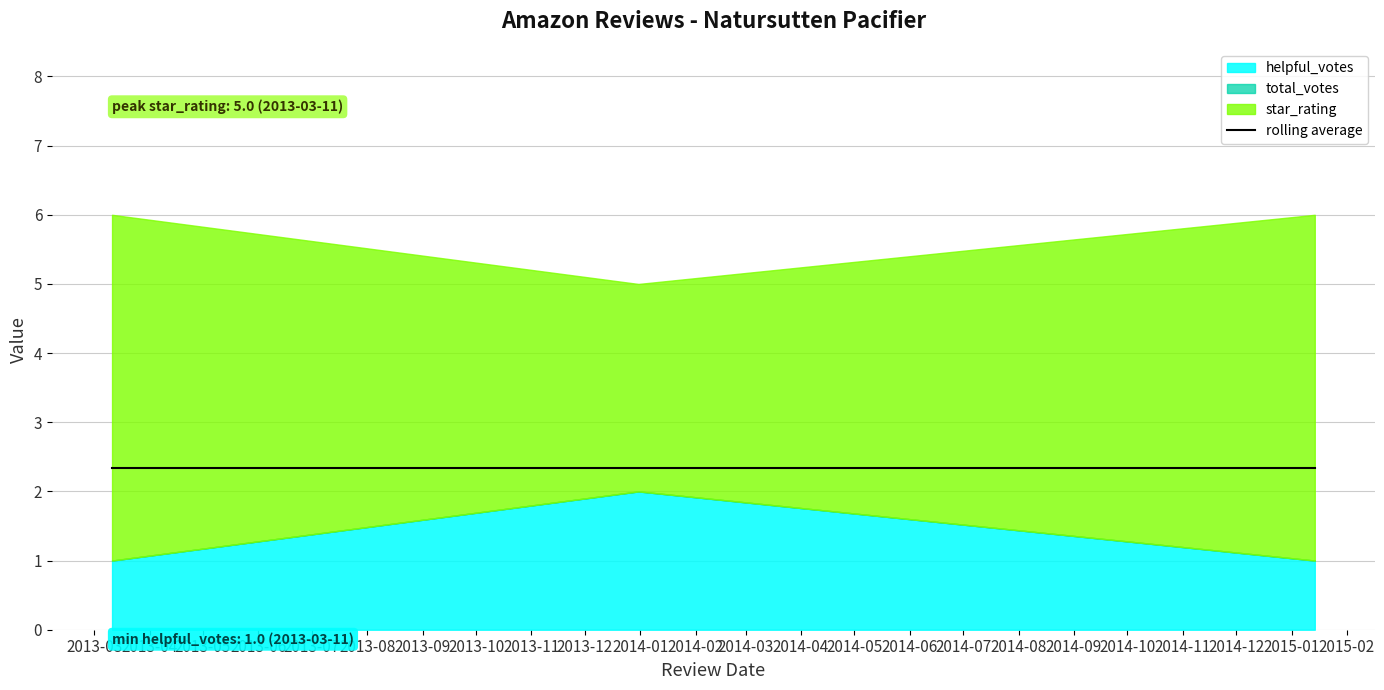

What value does the star_rating series have at 3/11/2013?

5